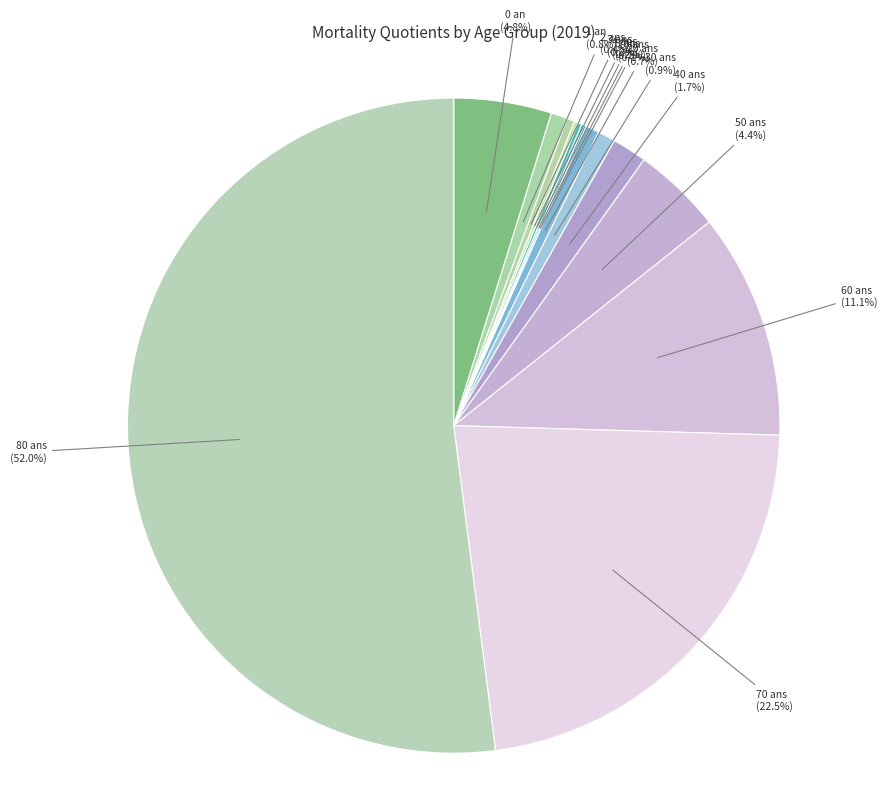

Which slice represents more than half of the pie?

80 ans